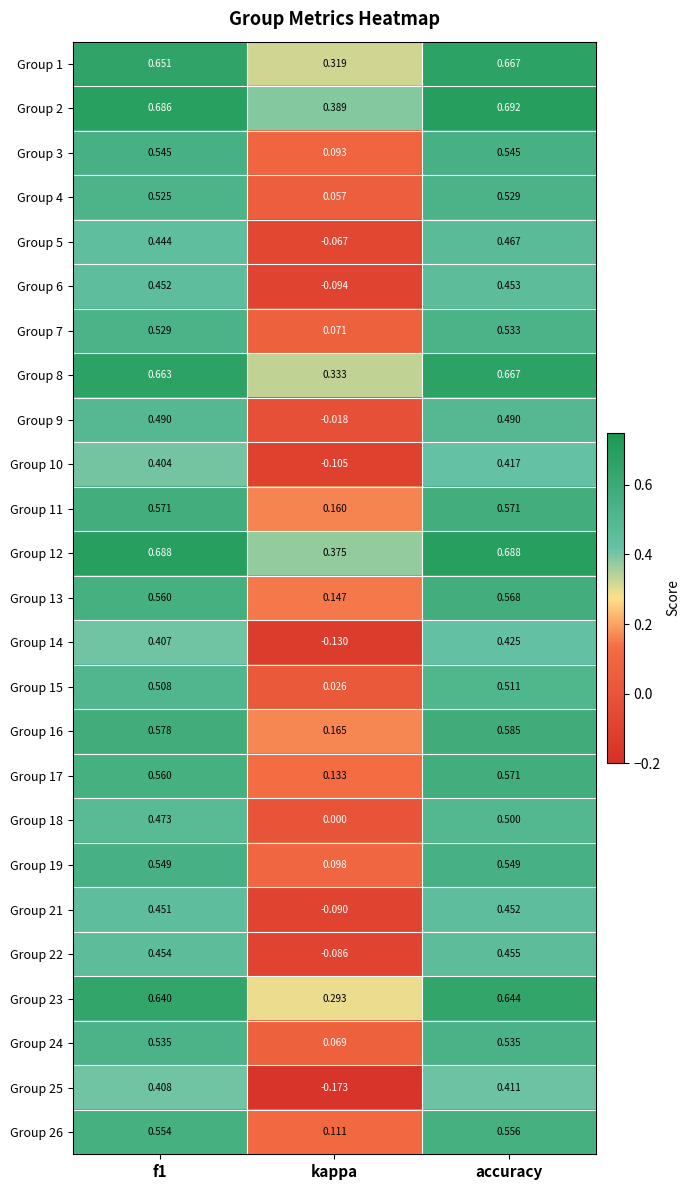

At which label does Group 25 reach its minimum?

kappa